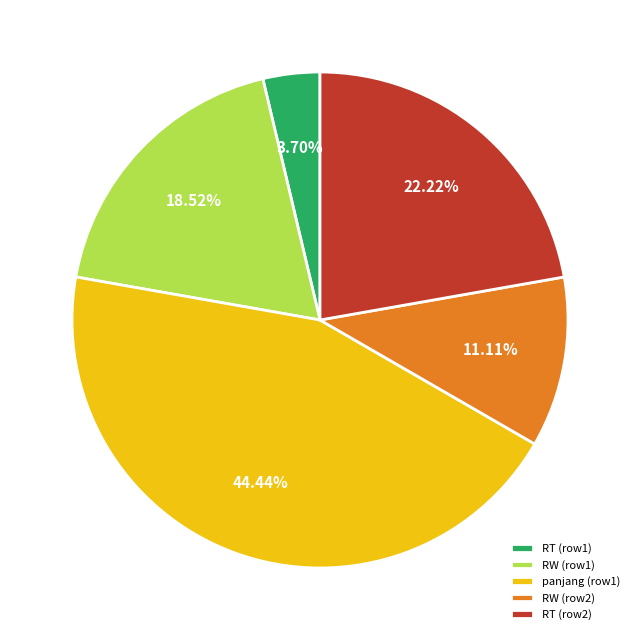

Rank the categories by value from lowest to highest.

RT (row1), RW (row2), RW (row1), RT (row2), panjang (row1)